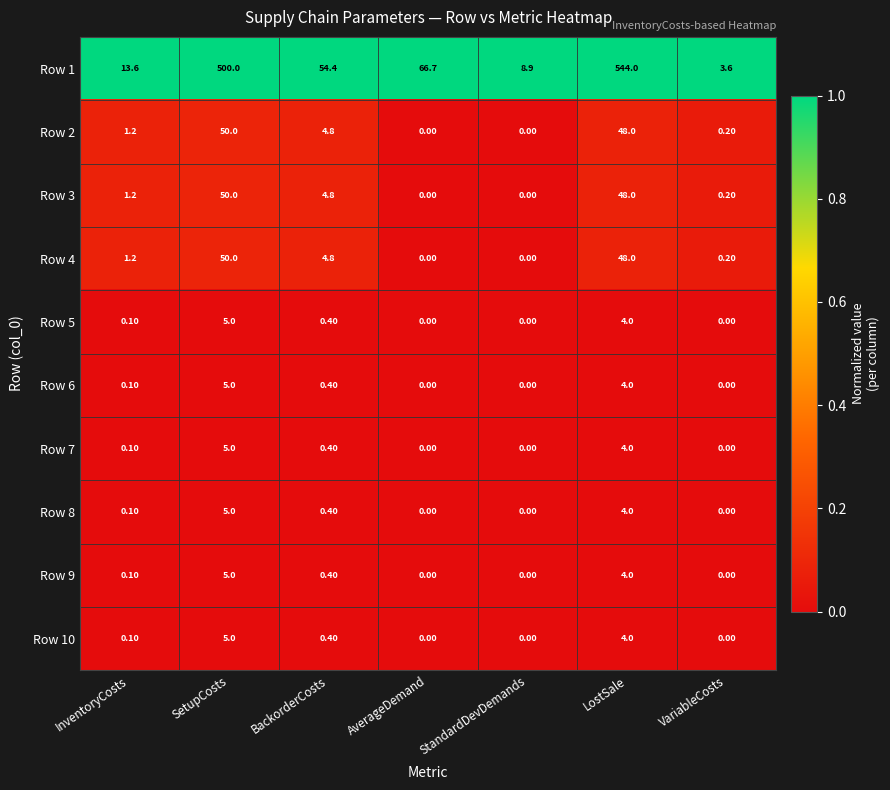

What is the total value across all series at AverageDemand?

66.7